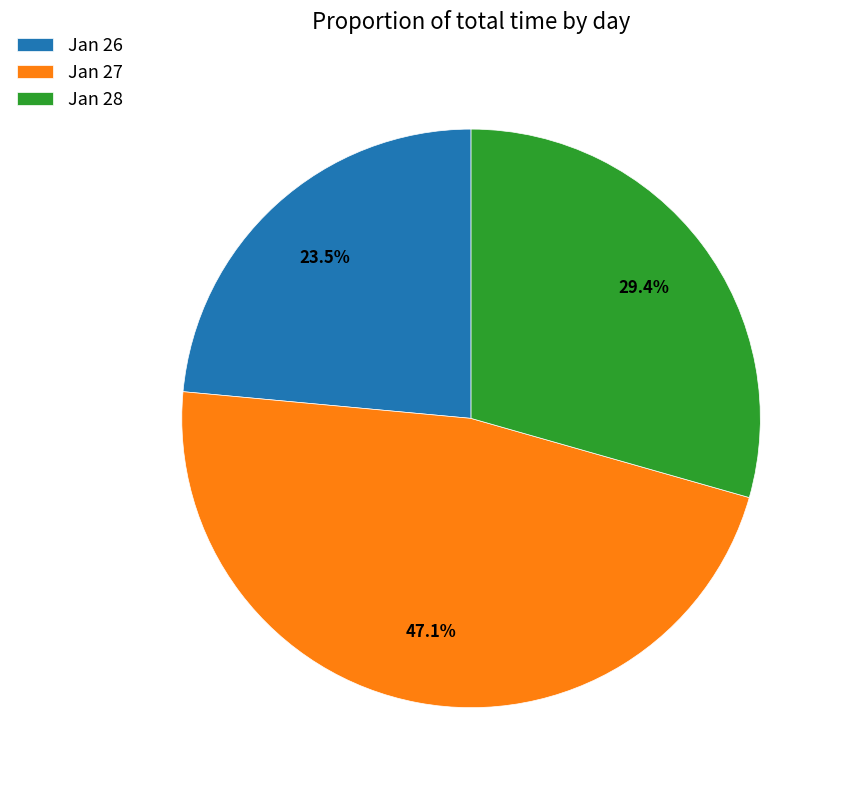

Which slice is the smallest?

Jan 26